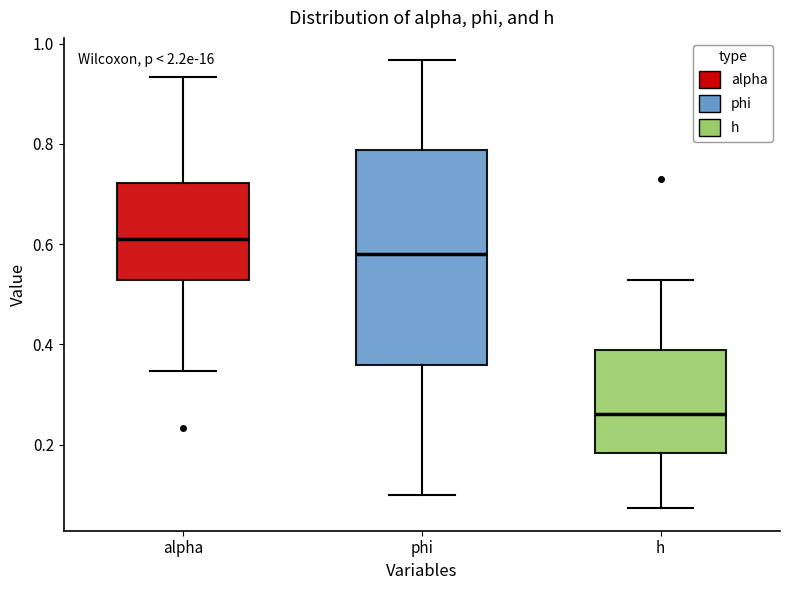

Where does the lower whisker of the box for phi end on the y-axis? The values are not printed on the chart, so give them approximately, as read against the axis.

0.10